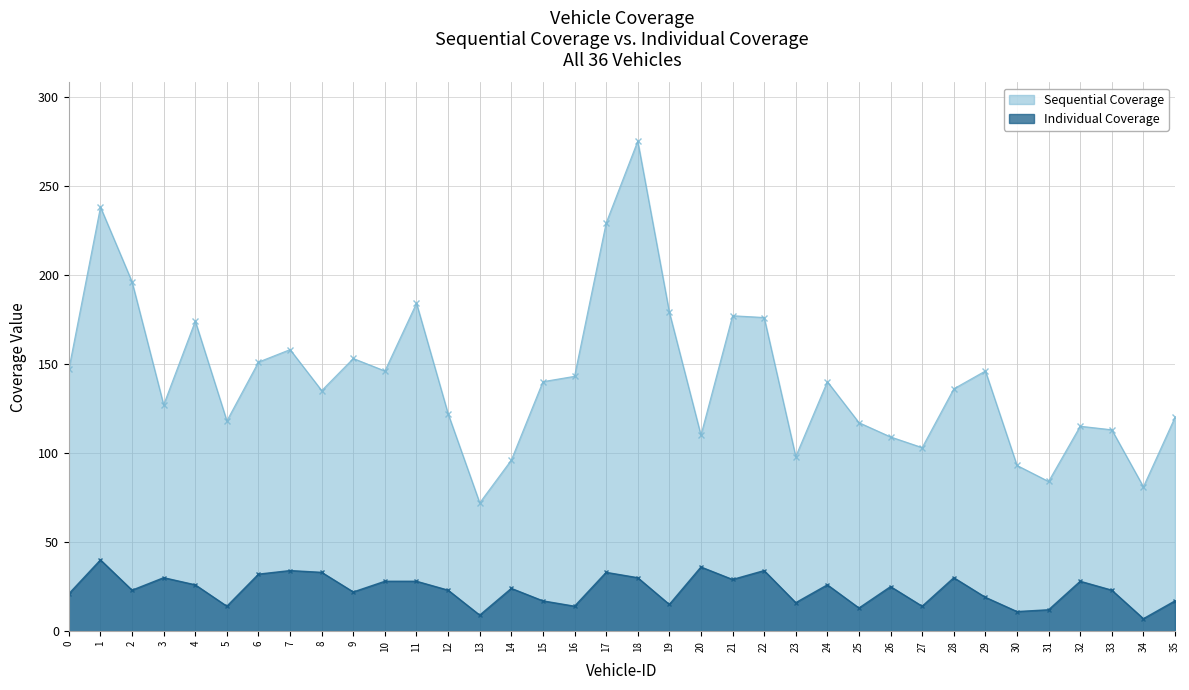

True or false: Individual Coverage has a value of 11 at 30.

True